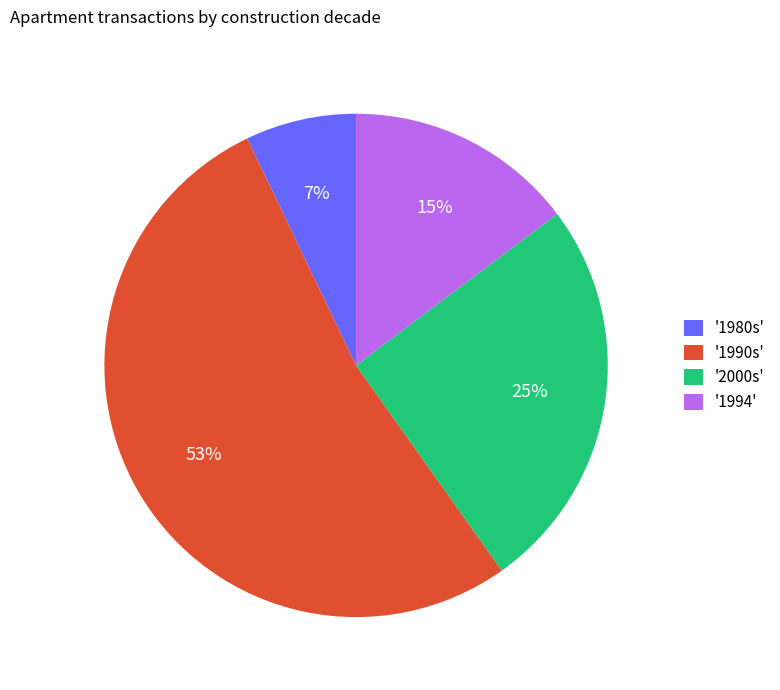

How many segments does this pie chart have?

4